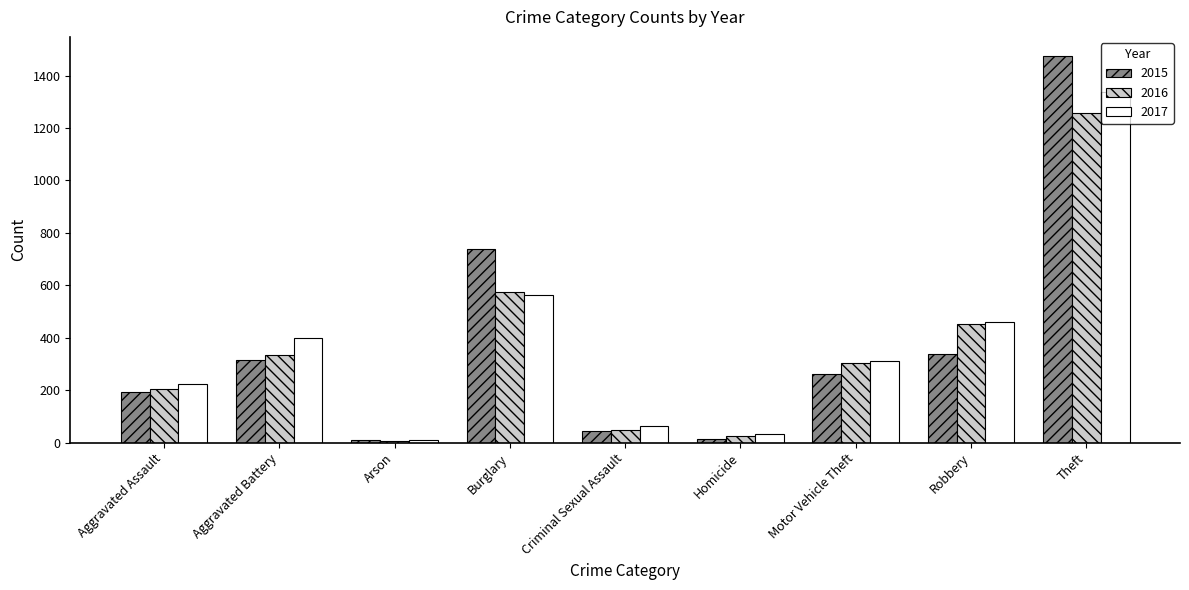

The value of 2015 at Aggravated Assault is 58. True or false?

False